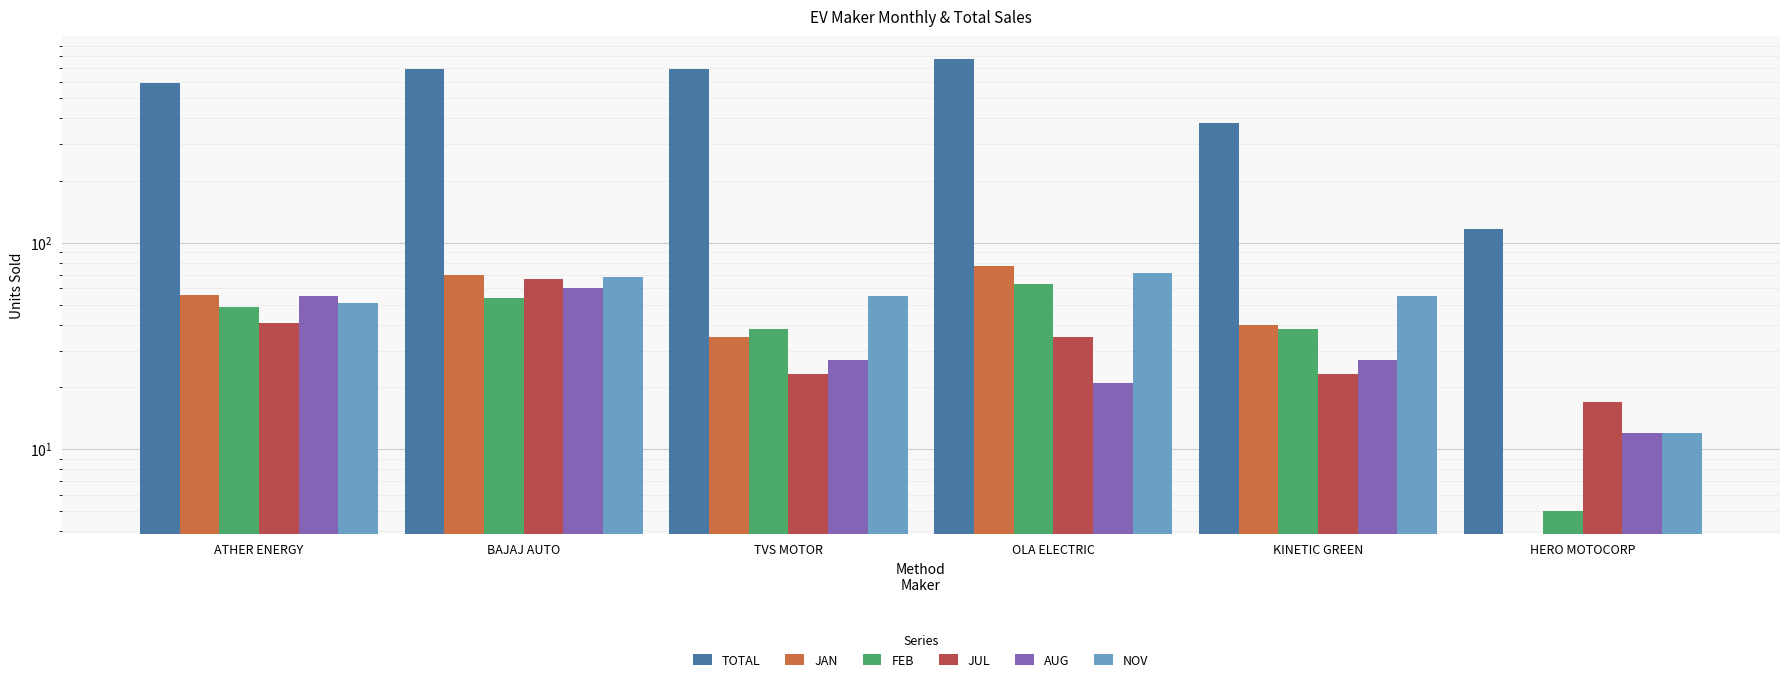

Which series has the largest total across all categories?

TOTAL